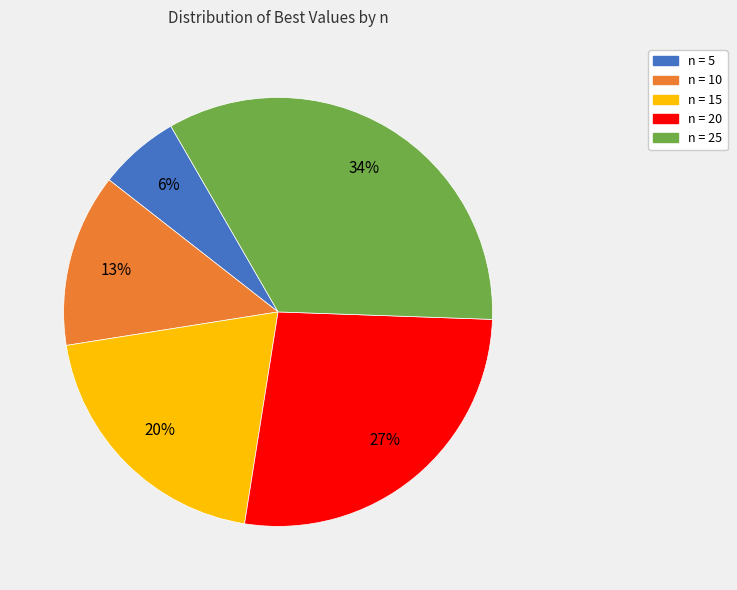

What is the largest slice in the pie chart?

n = 25